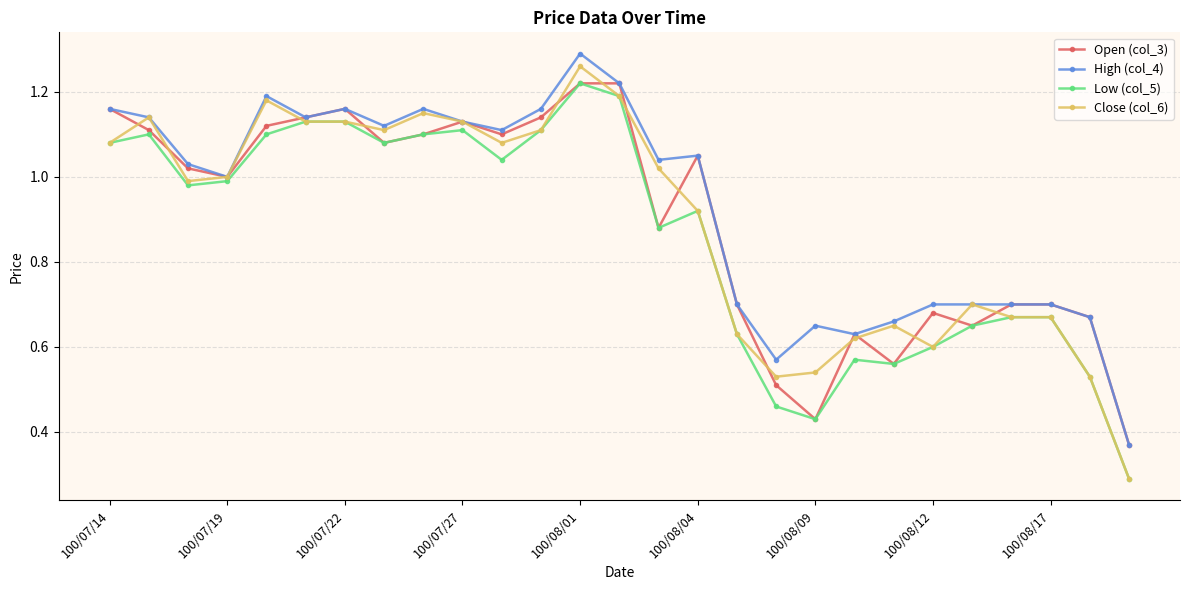

What is the minimum value shown in the chart?

0.3